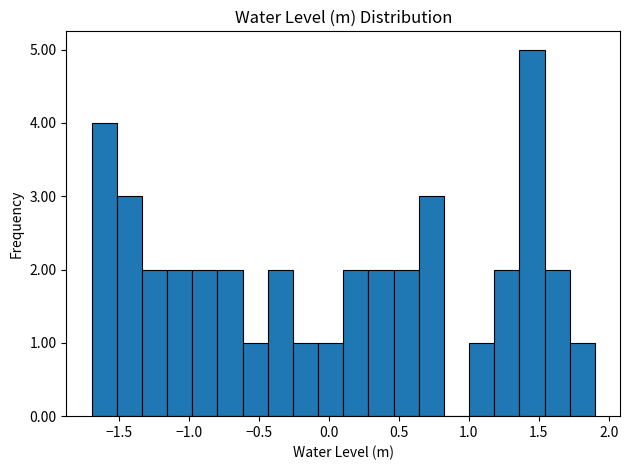

Around what value on the x-axis is the tallest bar? Give the approximate position of its centre, as read against the axis.

1.45